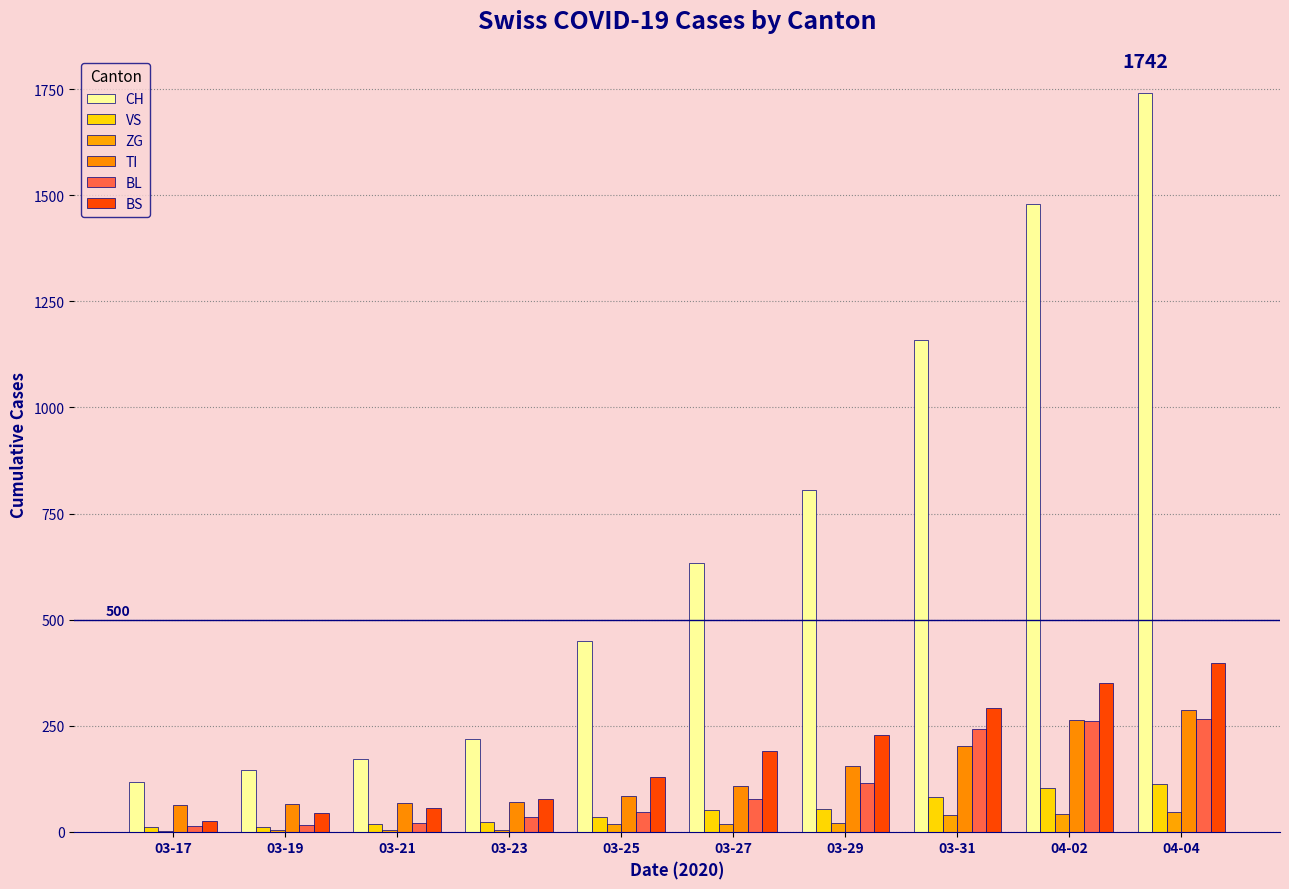

How many categories are shown in the chart?

10